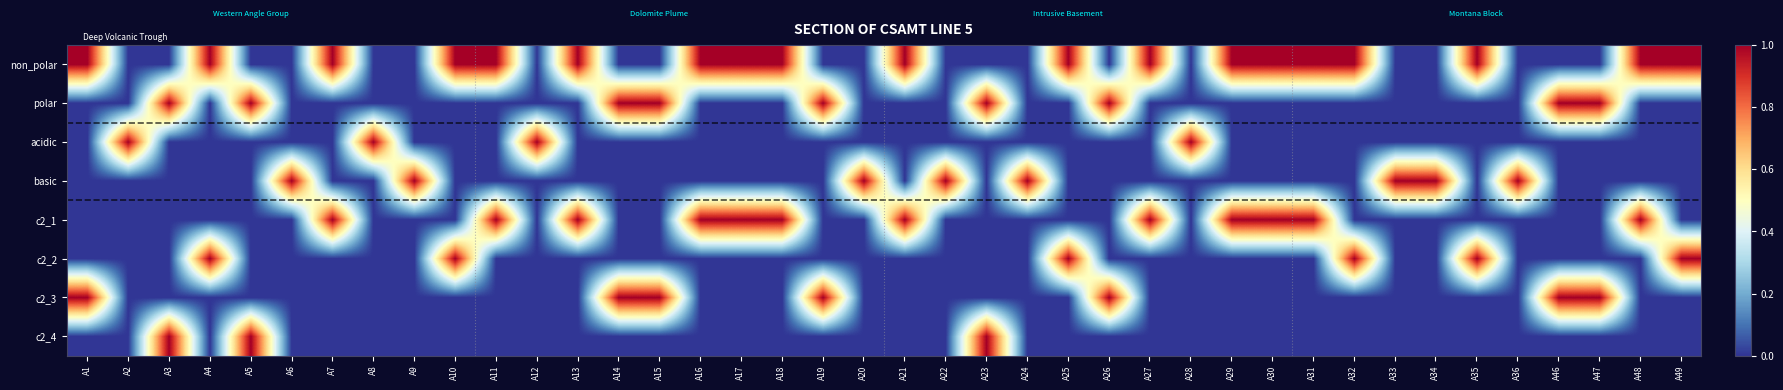

Which has a higher value, A8 or A47?

A8